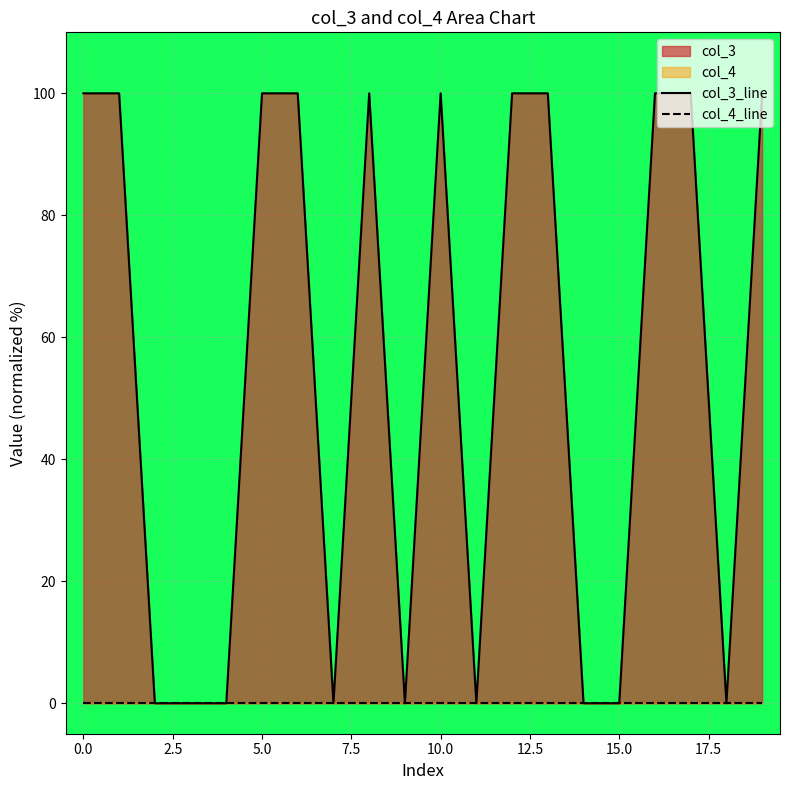

True or false: col_4_line and col_3_line intersect in this chart.

False